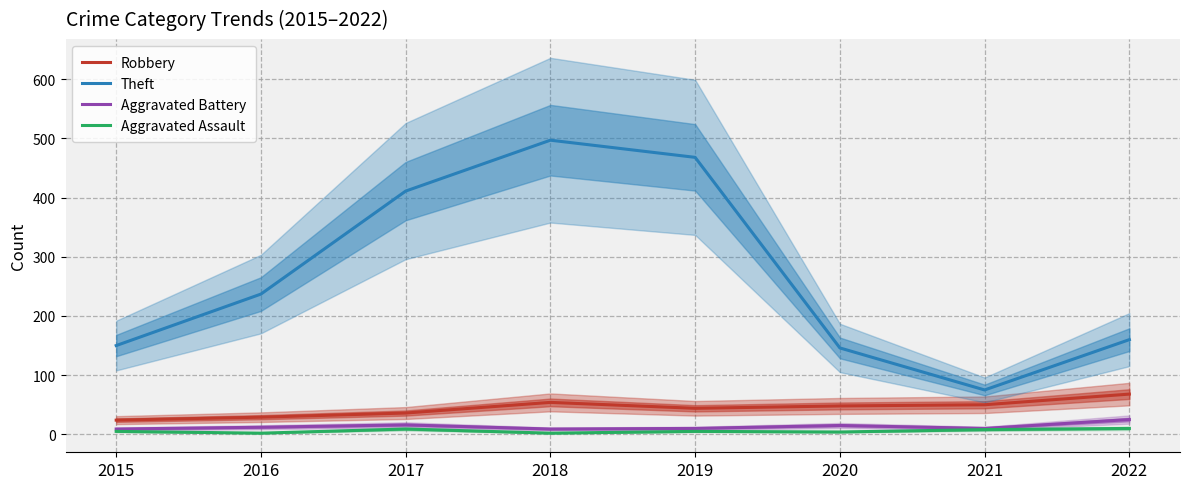

Between 2017 and 2015, which is larger?

2017